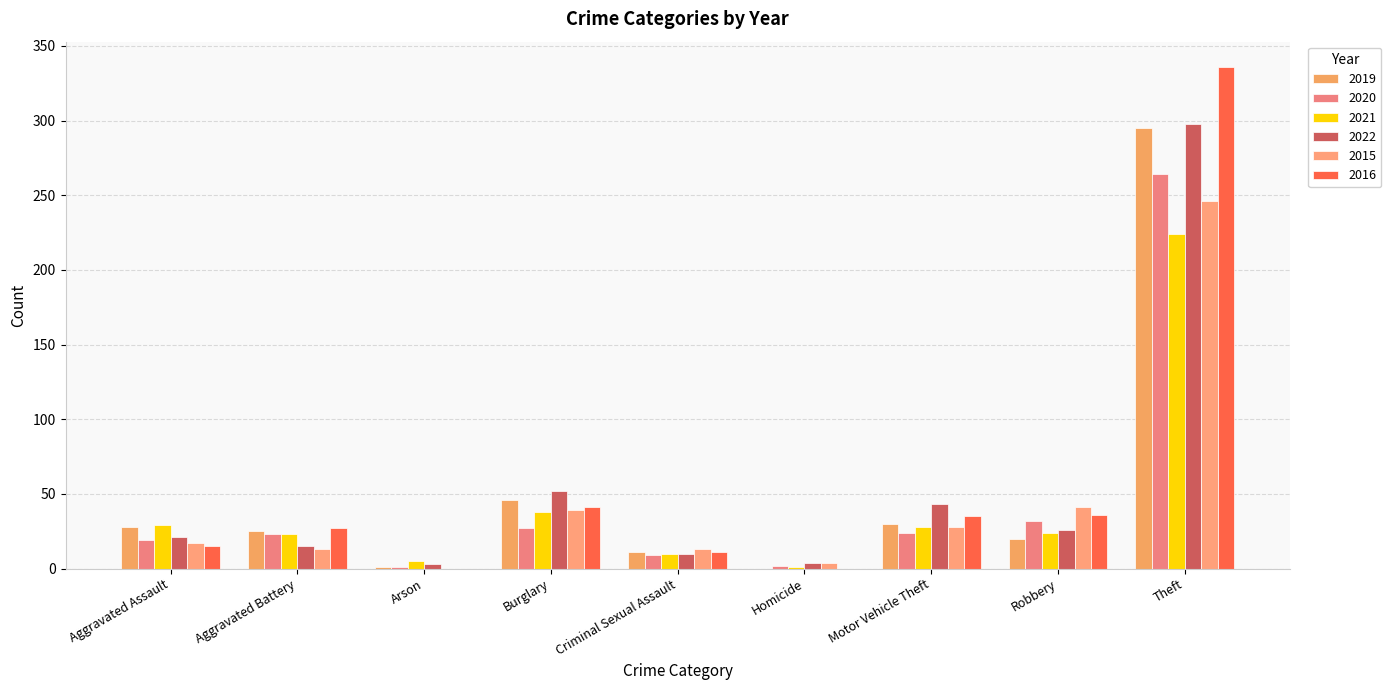

Which series has the largest total across all categories?

2016